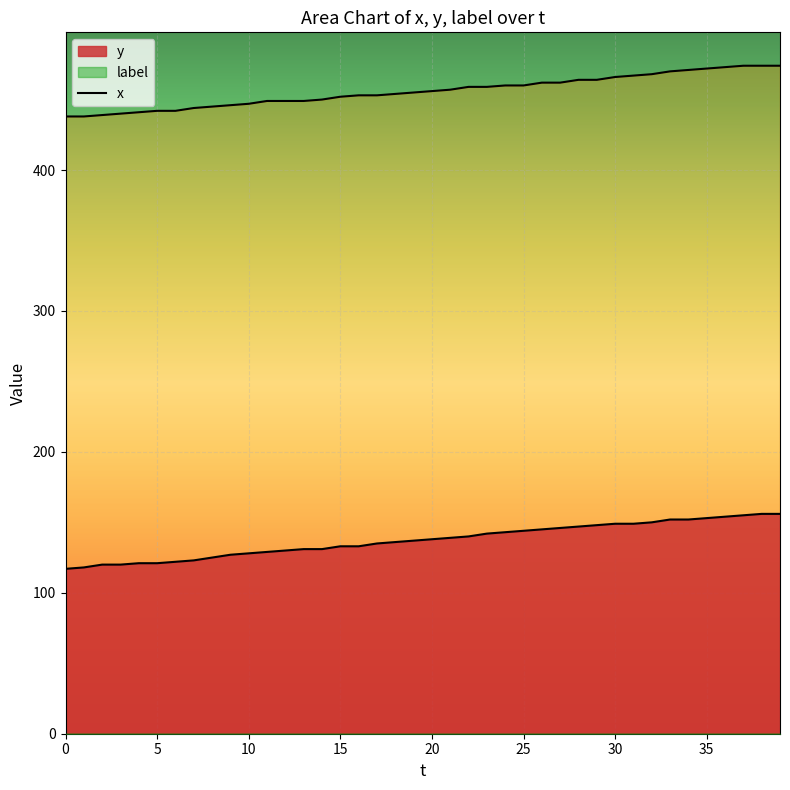

What is the difference between the second highest and second lowest values?

36